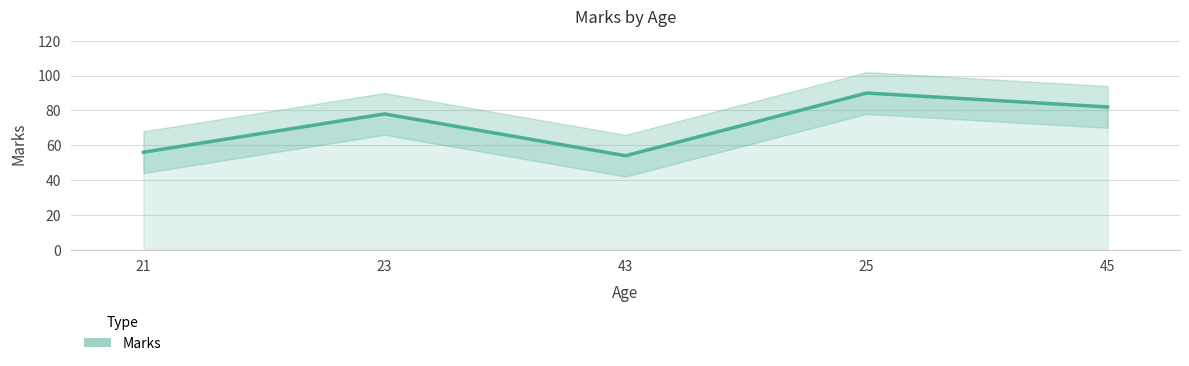

At which category does the chart reach its peak across all series?

25